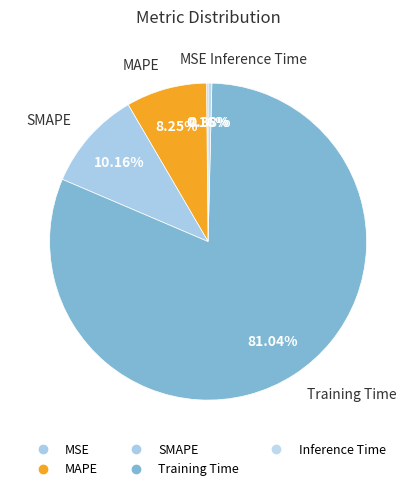

Combined, what portion of the pie is MSE and MAPE?

8.4%